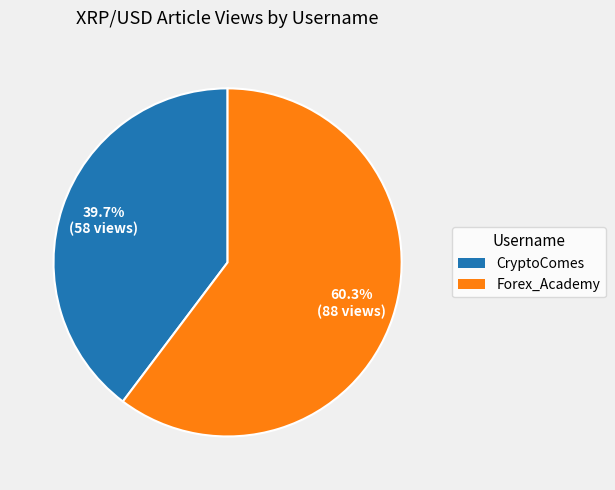

Between CryptoComes and Forex_Academy, which is larger?

Forex_Academy